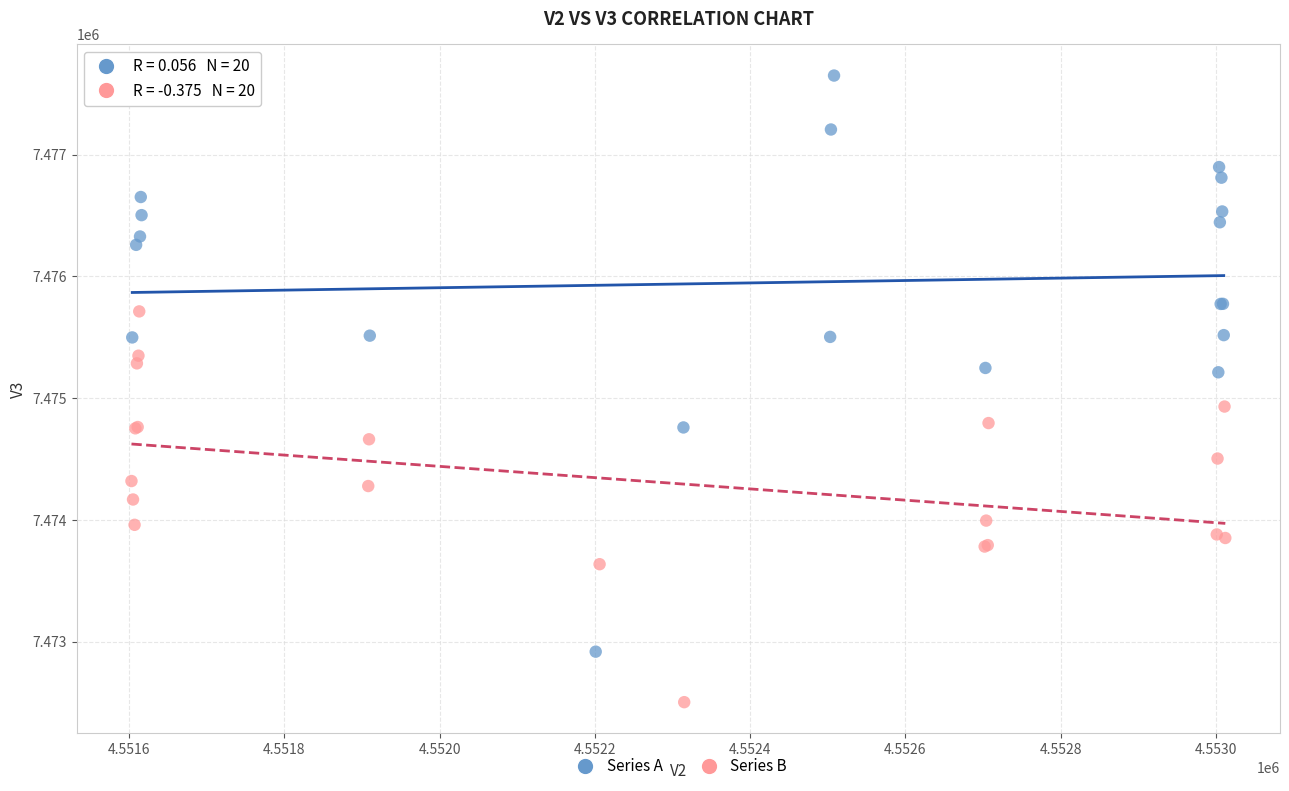

Which series has the largest Y range (max minus min)?

Series A